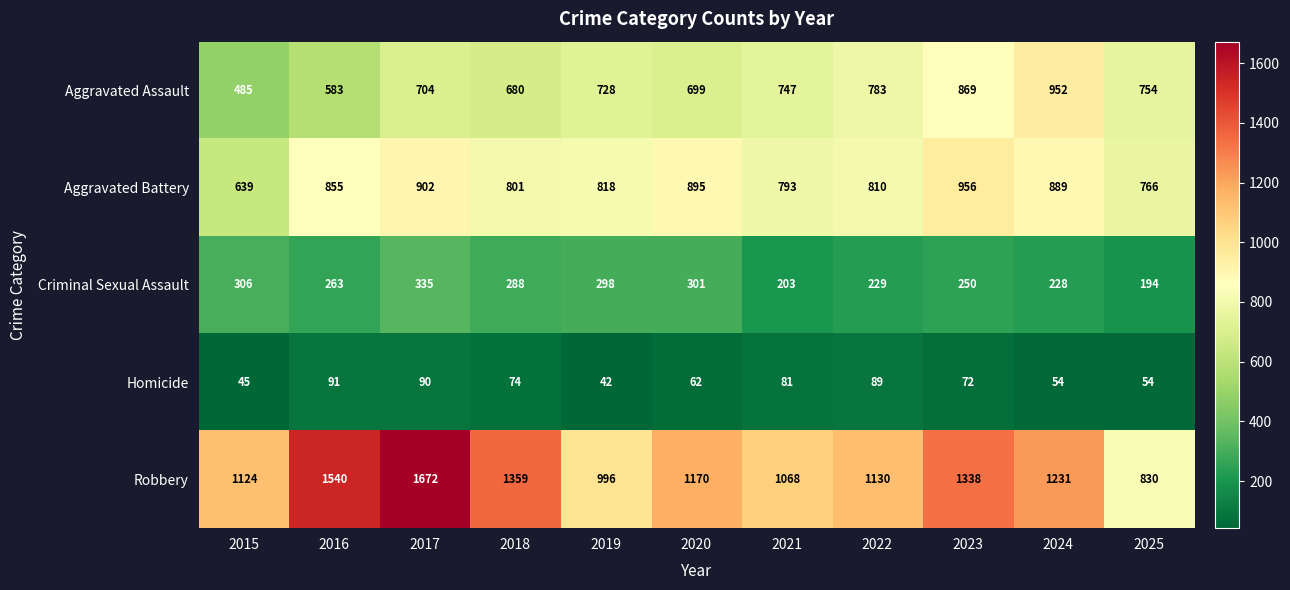

At which category is the sum across all series the highest?

2017